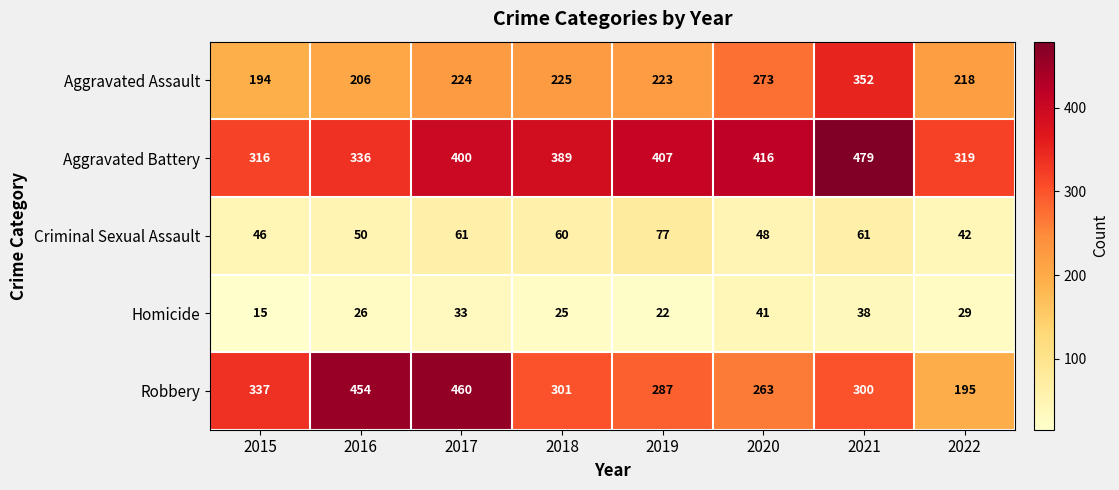

At which label is Aggravated Assault closest to 273?

2020